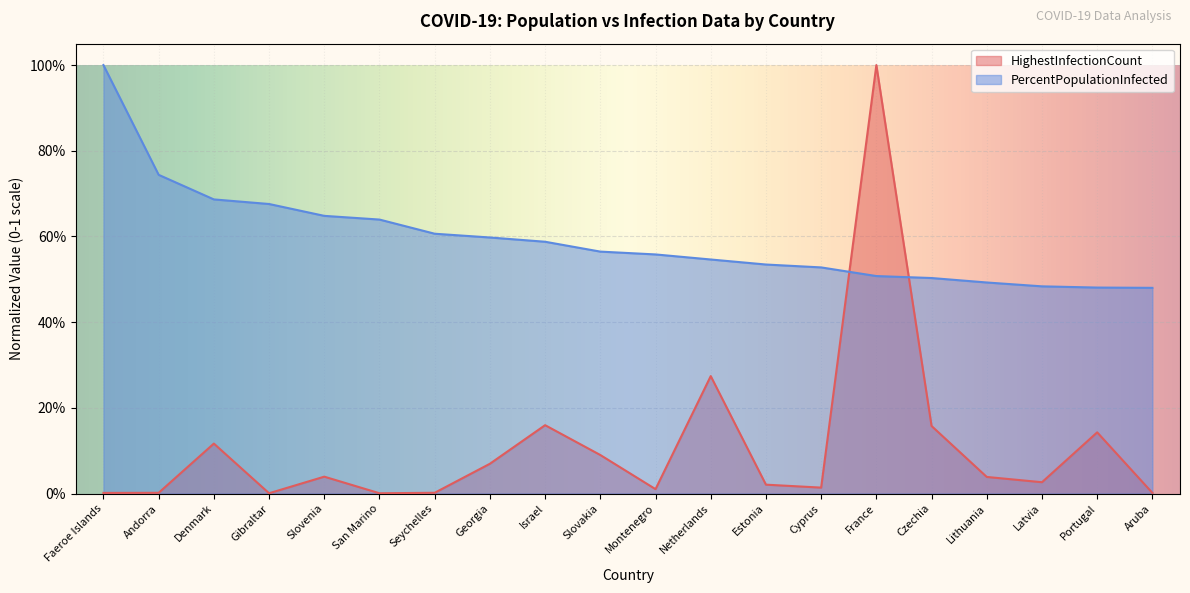

Does the chart display data point markers on the line(s)?

No